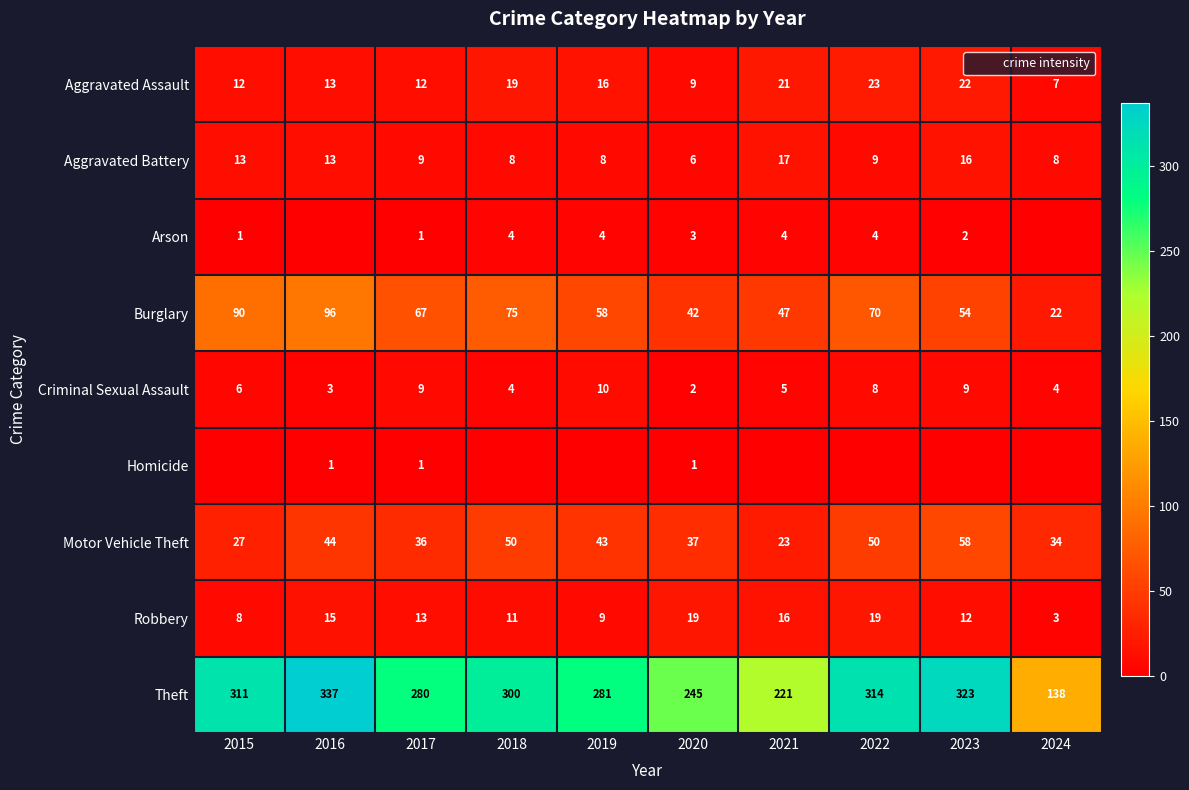

How many Homicide values are between 0 and 1?

10